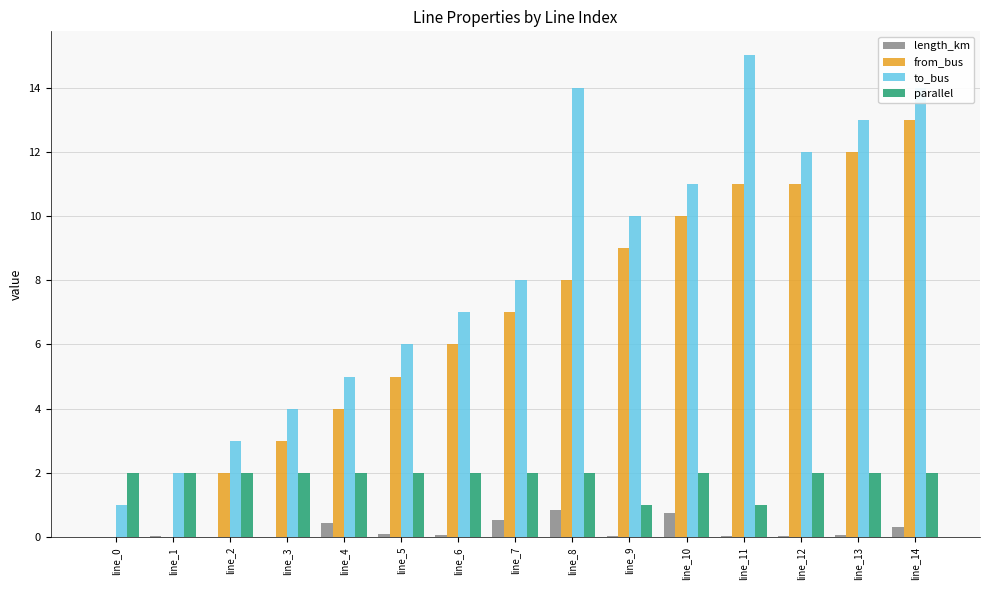

At which category is the sum across all series the highest?

line_14